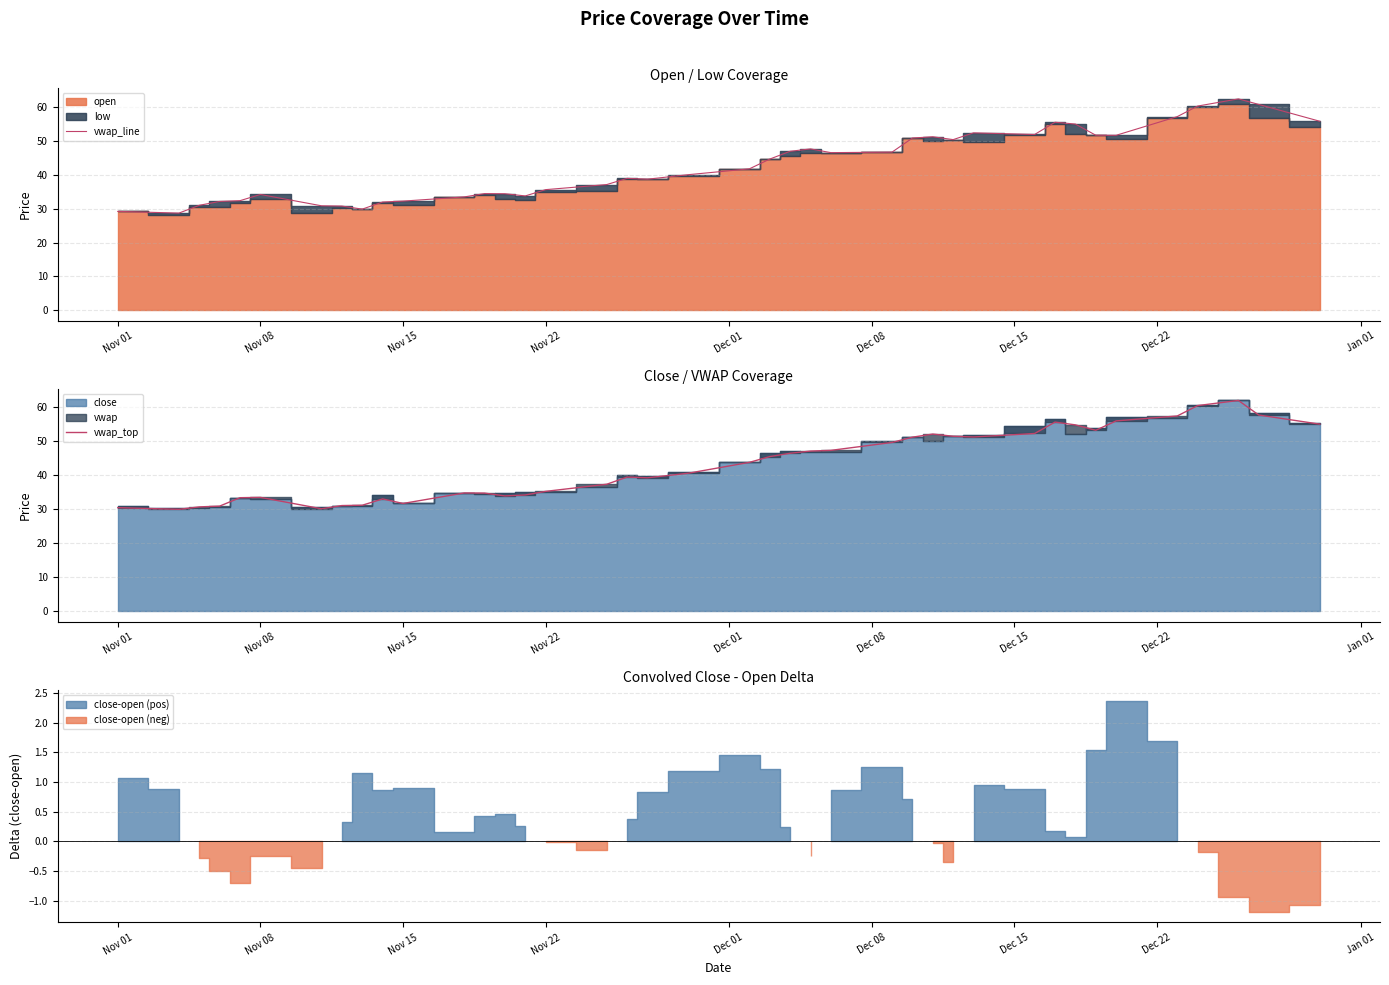

What is the sum of all vwap_line values?

1713.1